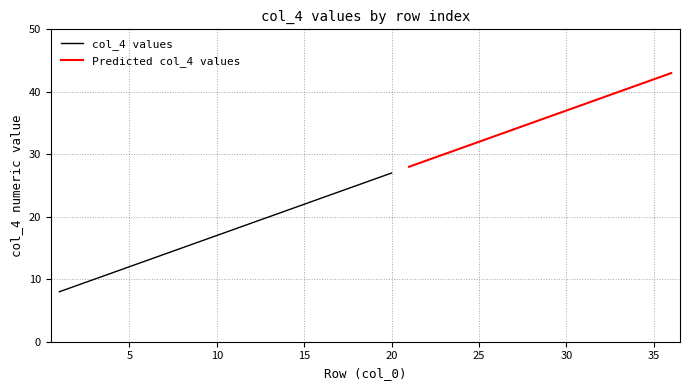

What is the ratio of the value at 36 to the value at 2?

4.8